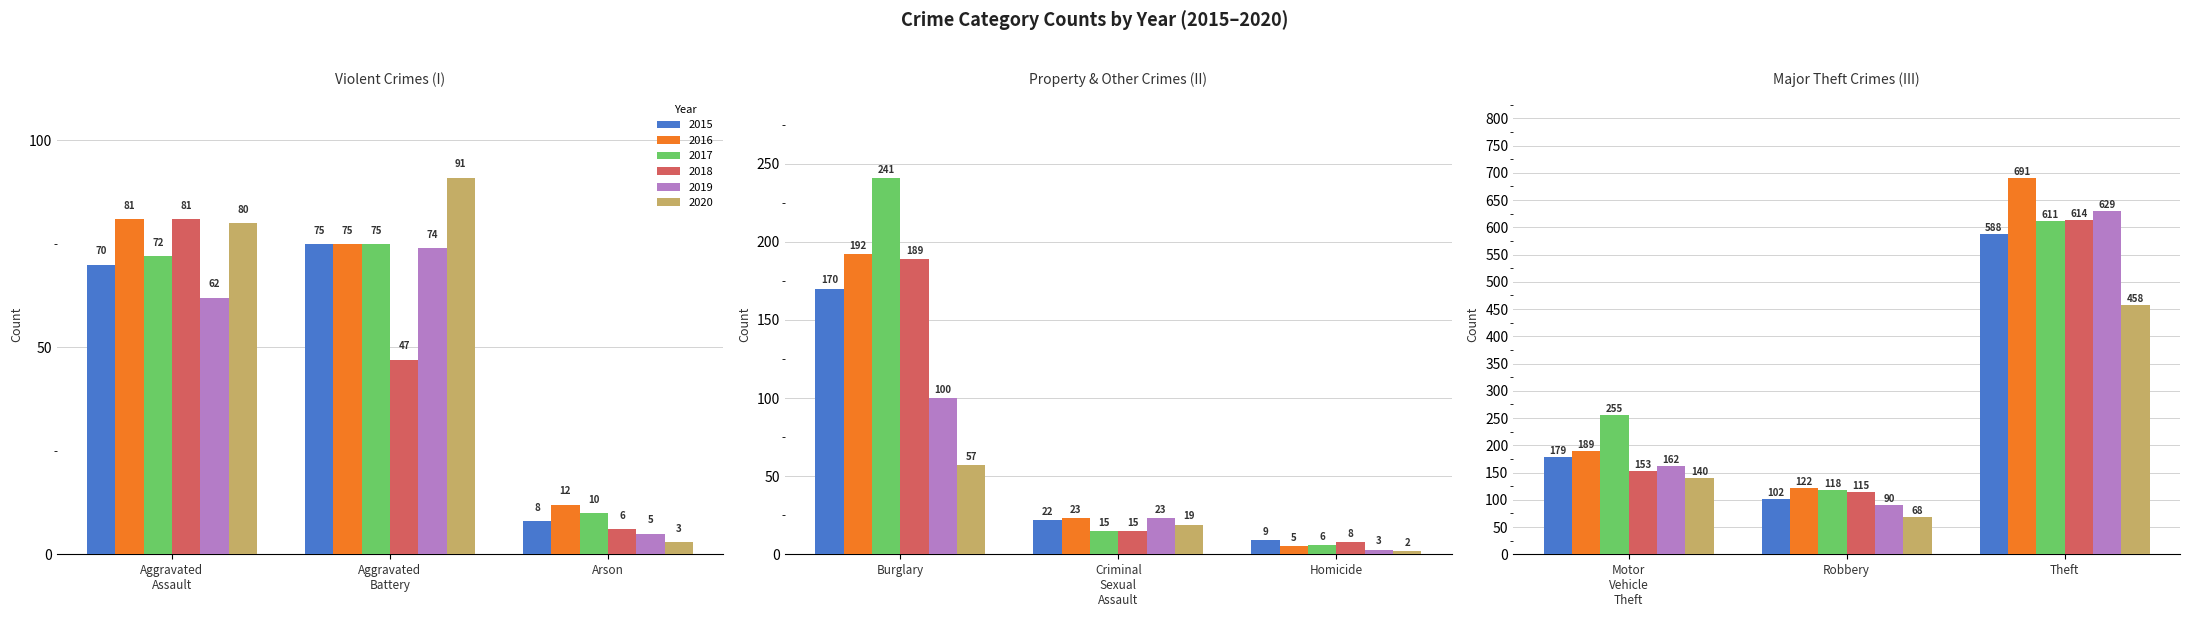

Reading left to right, extract all data points from this chart.

2015: 70	75	8	170	22	9	179	102	588
2016: 81	75	12	192	23	5	189	122	691
2017: 72	75	10	241	15	6	255	118	611
2018: 81	47	6	189	15	8	153	115	614
2019: 62	74	5	100	23	3	162	90	629
2020: 80	91	3	57	19	2	140	68	458